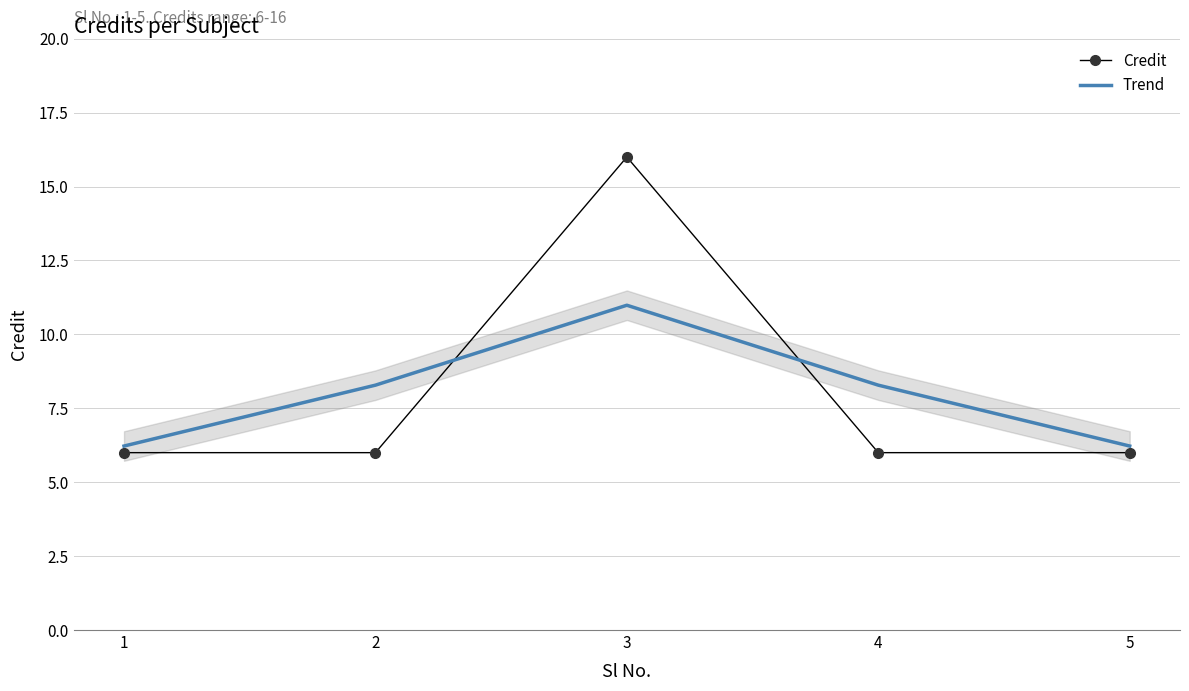

What is the lowest value of the Credit series?

6.0